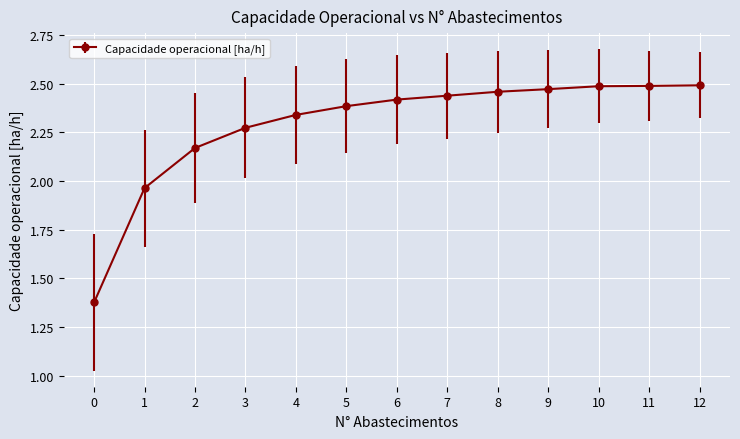

What is the sum of the values at 9 and 3?

4.7